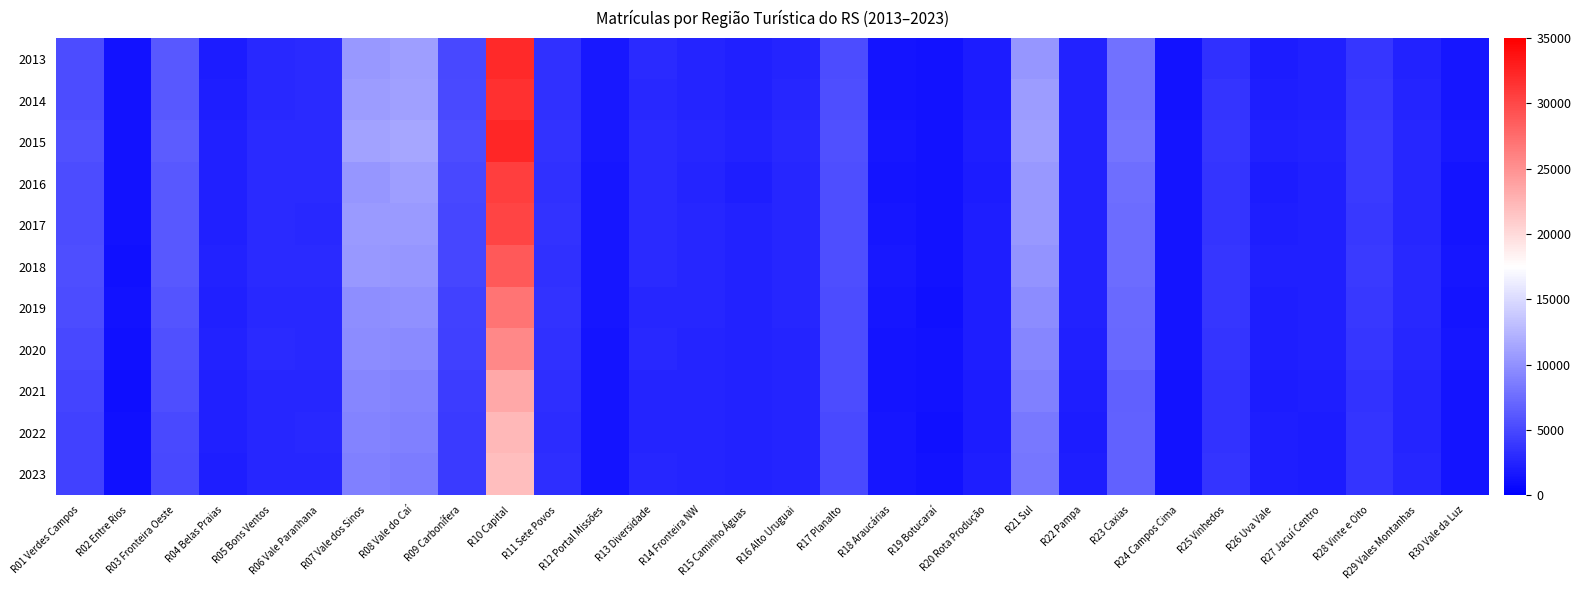

Which label corresponds to the smallest value in the chart?

R02 Entre Rios